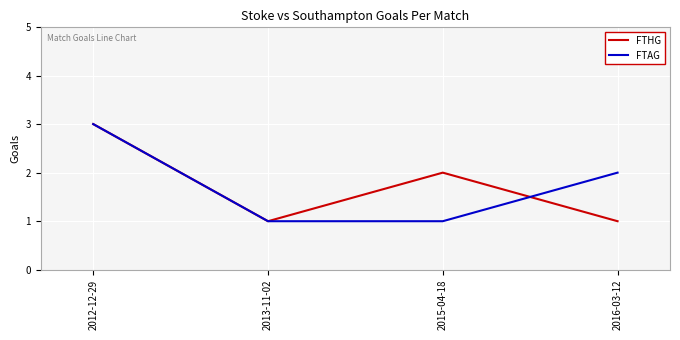

Count the FTHG values in the range 1 to 3.

4